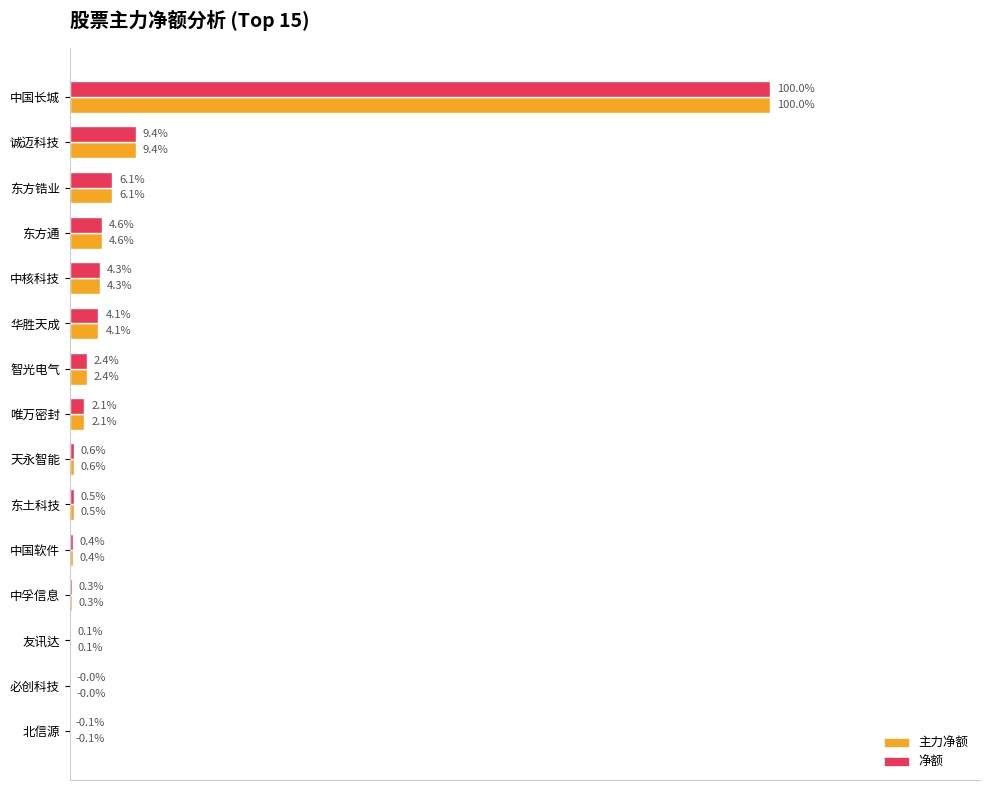

What are all the series names shown in the legend?

主力净额, 净额